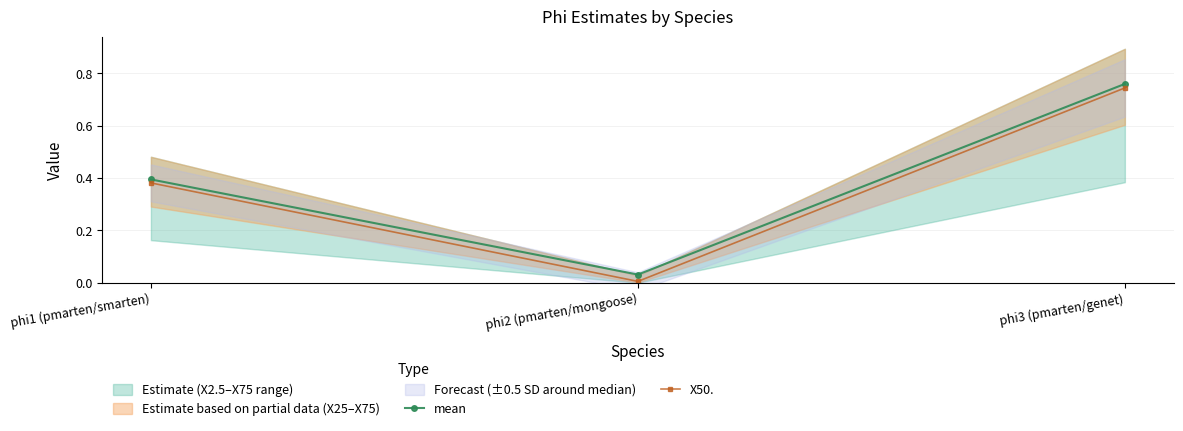

At which label is X50. closest to 0?

phi2 (pmarten/mongoose)